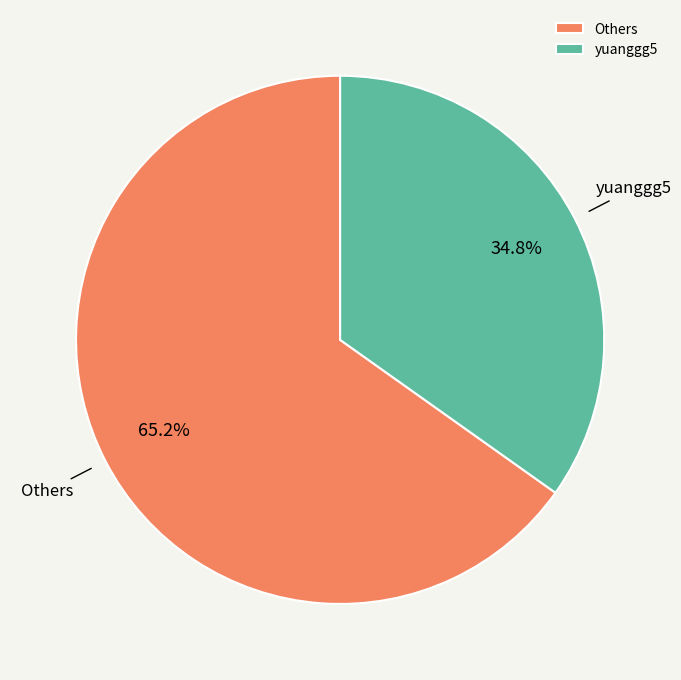

Rank the categories by value from highest to lowest.

Others, yuanggg5